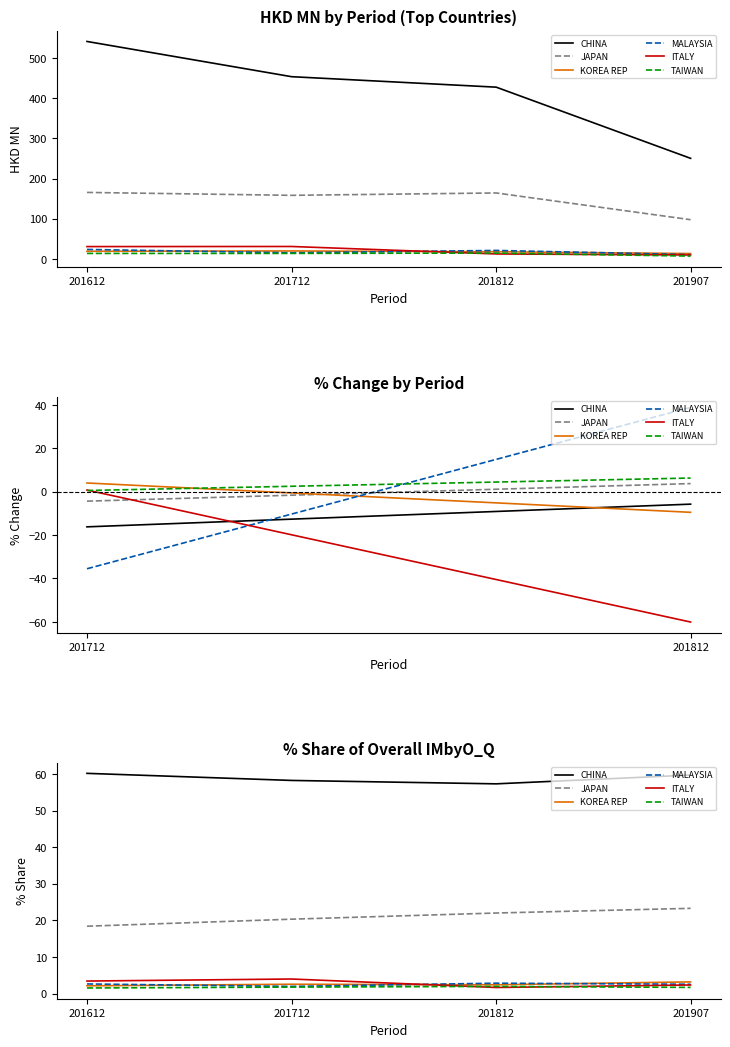

Reading left to right, extract all data points from this chart.

CHINA: 201612=60.2	201712=58.3	201812=57.3	201907=59.7
JAPAN: 201612=18.4	201712=20.3	201812=22.0	201907=23.3
KOREA REP: 201612=2.1	201712=2.5	201812=2.4	201907=3.2
MALAYSIA: 201612=2.6	201712=2.0	201812=2.8	201907=2.5
ITALY: 201612=3.4	201712=4.0	201812=1.7	201907=2.3
TAIWAN: 201612=1.5	201712=1.8	201812=2.0	201907=1.7